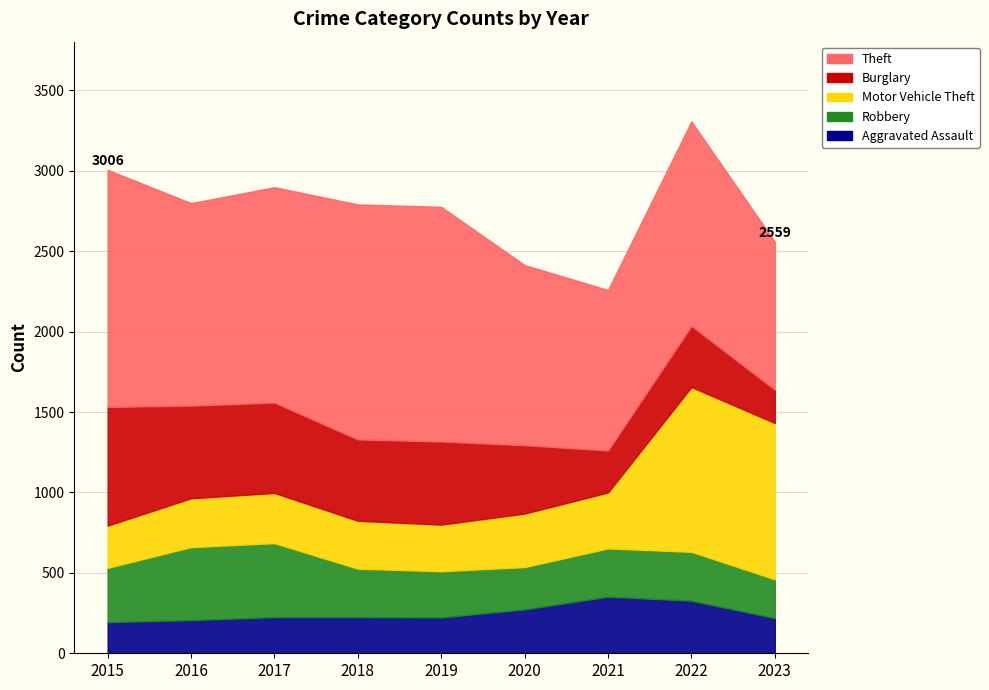

Reading left to right, list all the values displayed in this chart.

Aggravated Assault: 2015=194	2016=206	2017=225	2018=225	2019=223	2020=273	2021=352	2022=327	2023=219
Robbery: 2015=337	2016=454	2017=460	2018=301	2019=287	2020=263	2021=300	2022=304	2023=241
Motor Vehicle Theft: 2015=263	2016=304	2017=312	2018=298	2019=290	2020=333	2021=348	2022=1025	2023=972
Burglary: 2015=738	2016=576	2017=562	2018=506	2019=517	2020=425	2021=261	2022=380	2023=207
Theft: 2015=1474	2016=1259	2017=1339	2018=1461	2019=1459	2020=1120	2021=998	2022=1271	2023=920